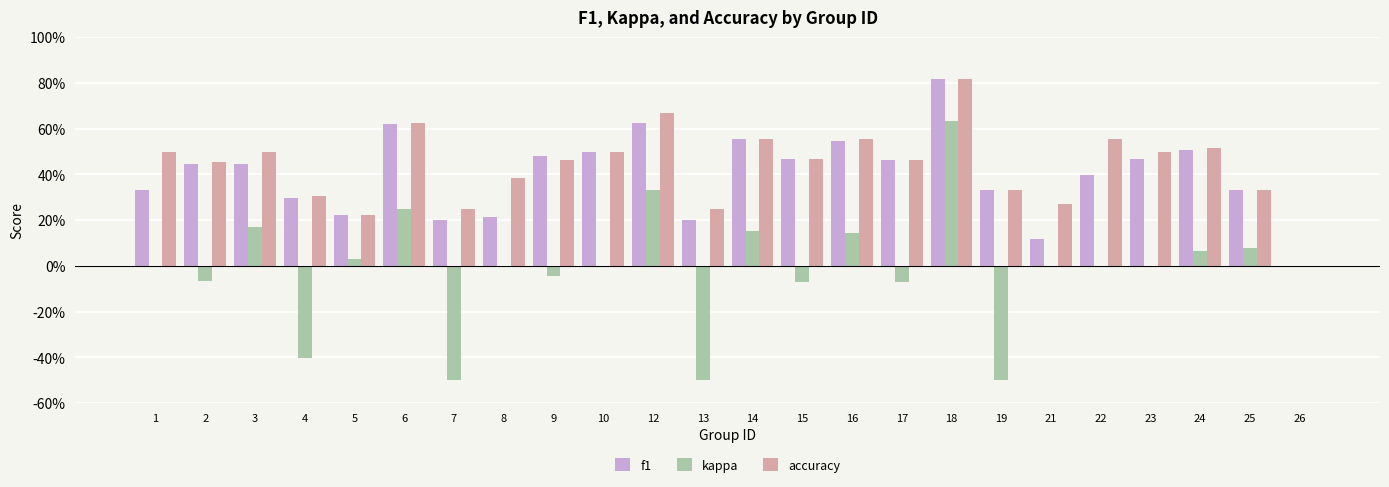

At which category is the sum across all series the highest?

18